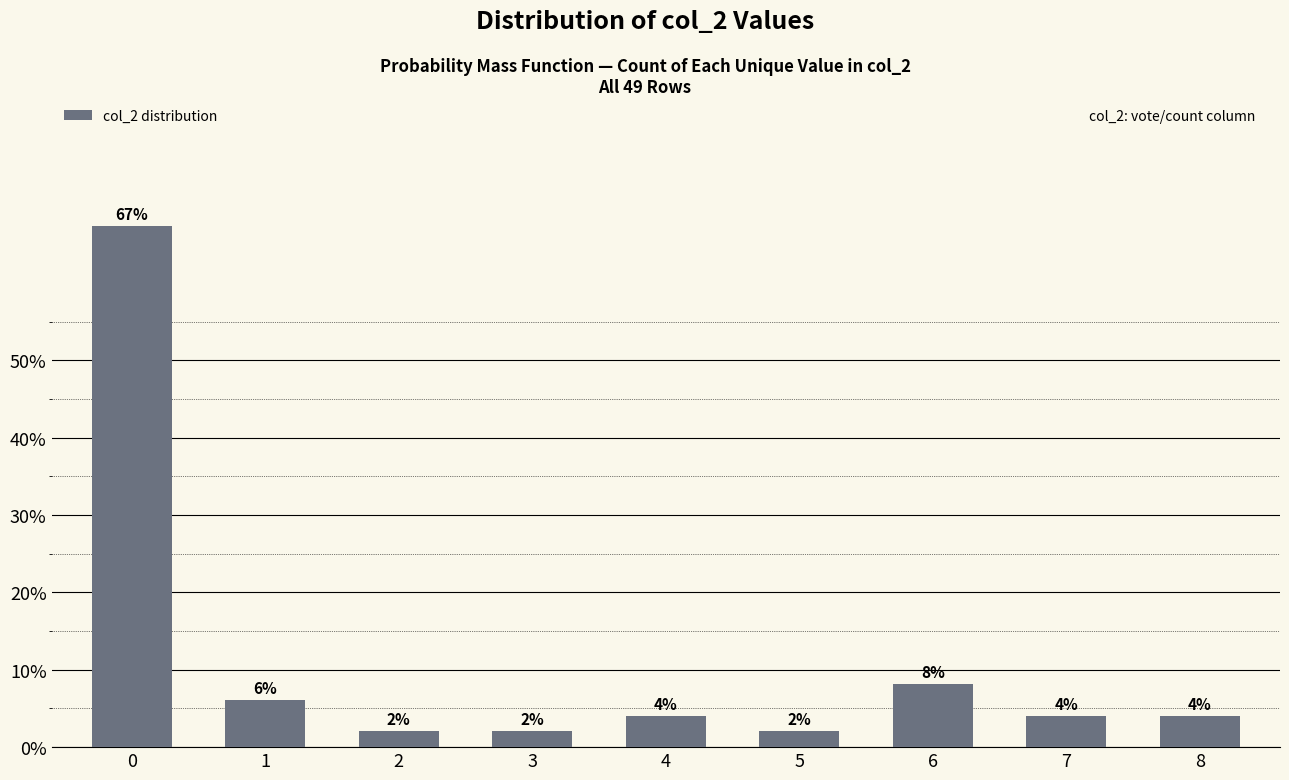

The chart shows a value of 2.0 at 5. True or false?

True